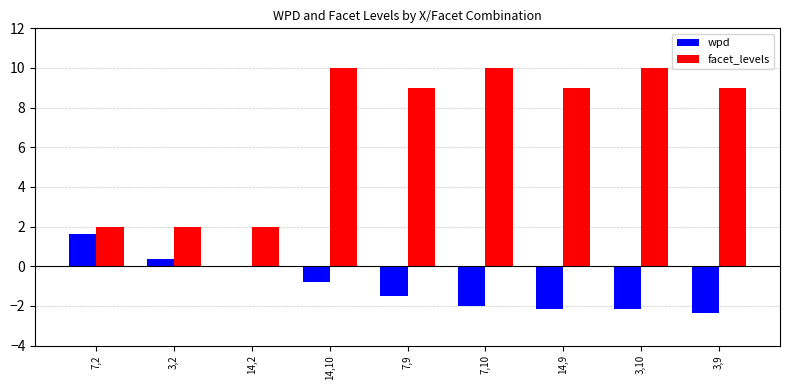

Is the value of wpd at 14,10 greater than the value of facet_levels at 7,9?

No